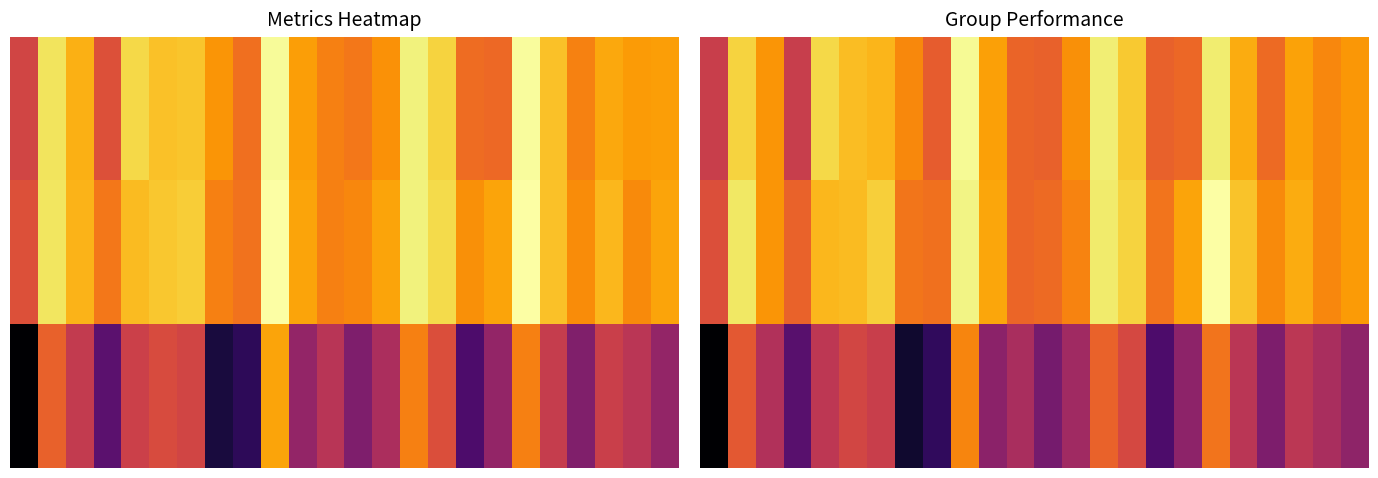

Between 15 and 0, which is larger?

15